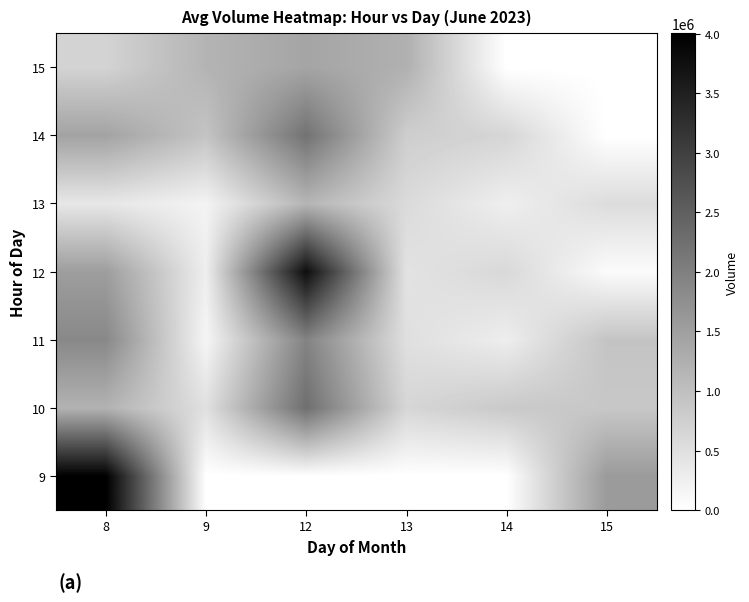

Reading right to left, list all the values displayed in this chart.

9: 15=1574510	14=0	13=0	12=0	9=0	8=4005826
10: 15=879226	14=844824	13=648638	12=2260916	9=494237	8=1205787
11: 15=927291	14=282973	13=503467	12=1947455	9=158523	8=1865973
12: 15=68833	14=611229	13=454256	12=3785595	9=276926	8=1531501
13: 15=550431	14=261505	13=581934	12=1159905	9=194982	8=386139
14: 15=0	14=656684	13=779354	12=2210377	9=936771	8=1446186
15: 15=0	14=0	13=1237502	12=1419633	9=1181733	8=692910